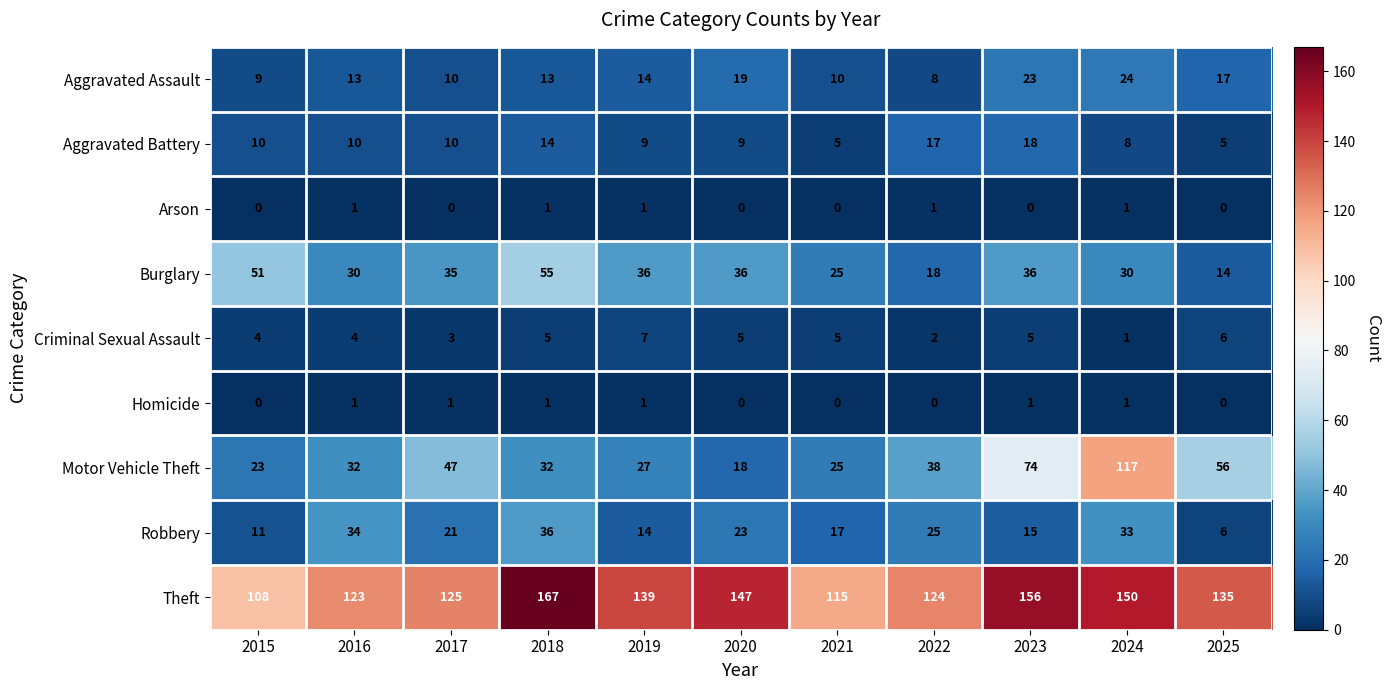

Read the Theft value at 2015.

108